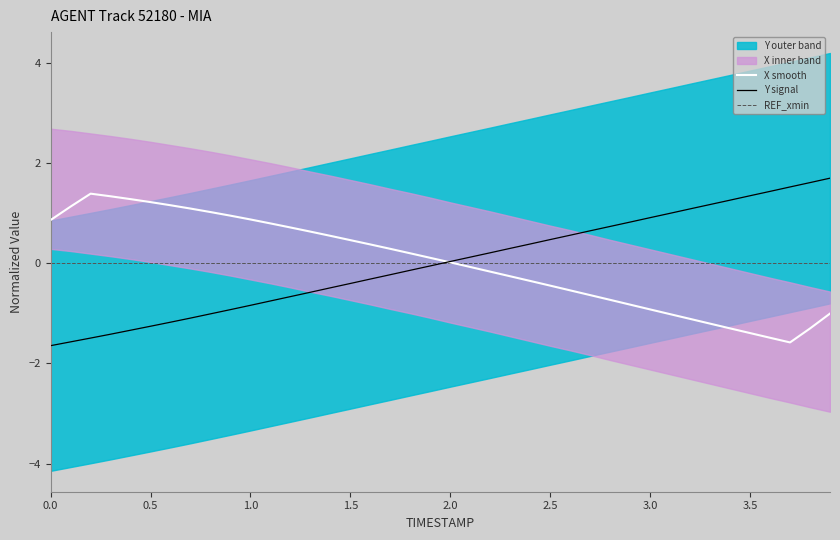

Is it true that REF_xmin equals 0.0 at 0.0?

True